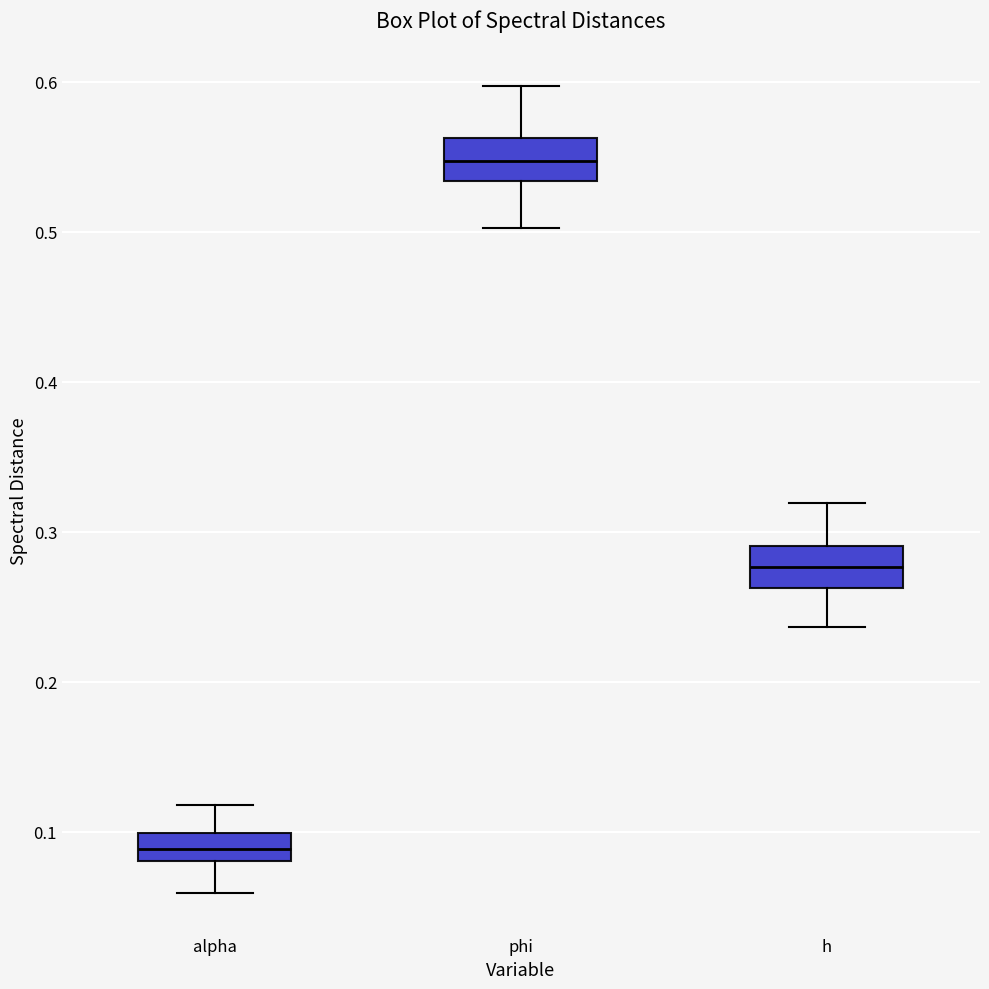

Reading left to right, transcribe this box plot: for each box, give where its median line is, the range the box spans, and where its two whiskers end, as read against the y-axis. The values are not printed on the chart, so give them approximately, as read against the axis.

alpha: median 0.09, box 0.08 to 0.10, whiskers 0.06 to 0.12
phi: median 0.55, box 0.53 to 0.56, whiskers 0.50 to 0.60
h: median 0.28, box 0.26 to 0.29, whiskers 0.24 to 0.32